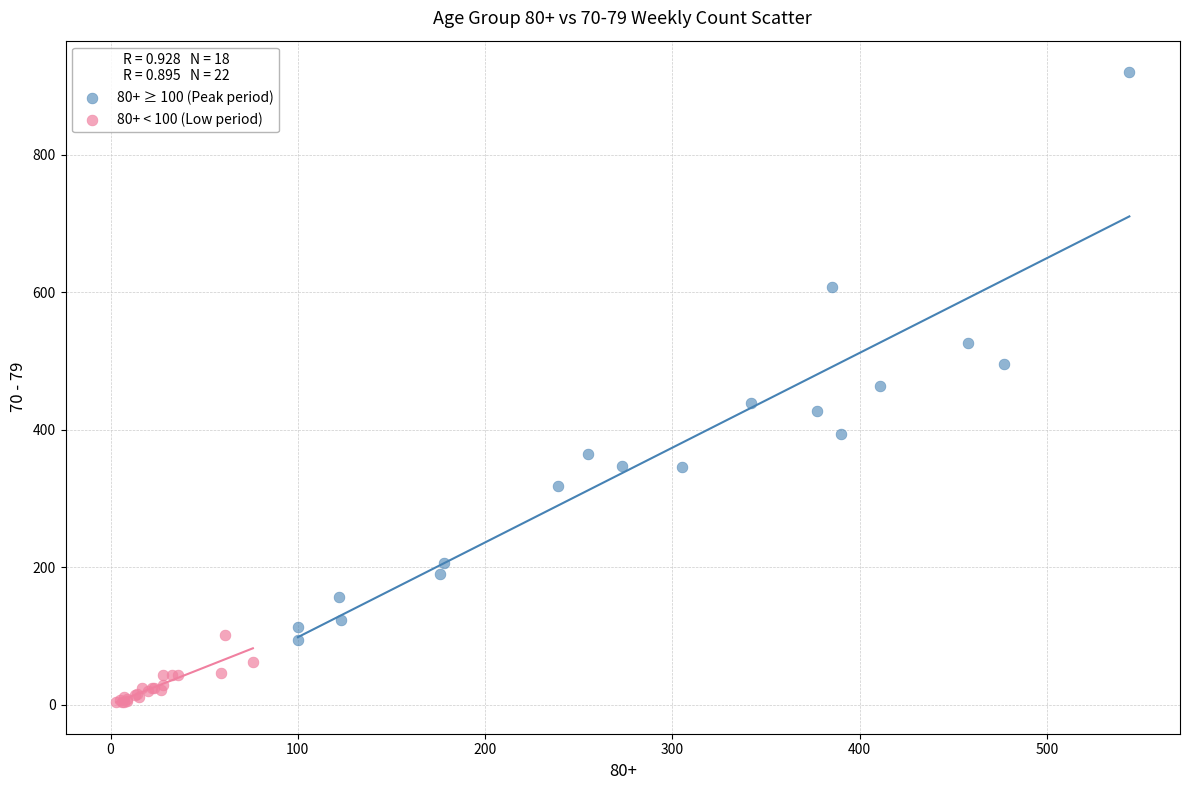

What are all the series names shown in the legend?

80+ ≥ 100 (Peak period), 80+ < 100 (Low period)